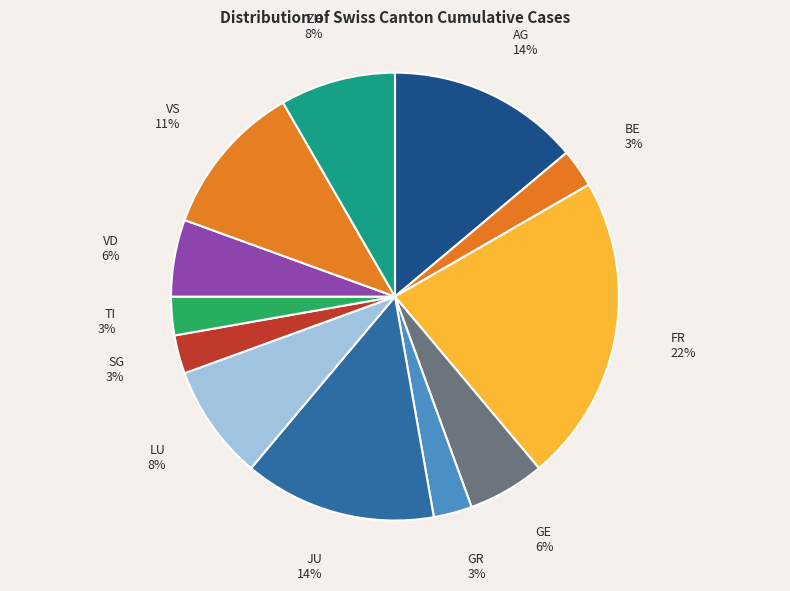

Is there a majority slice in this chart?

No